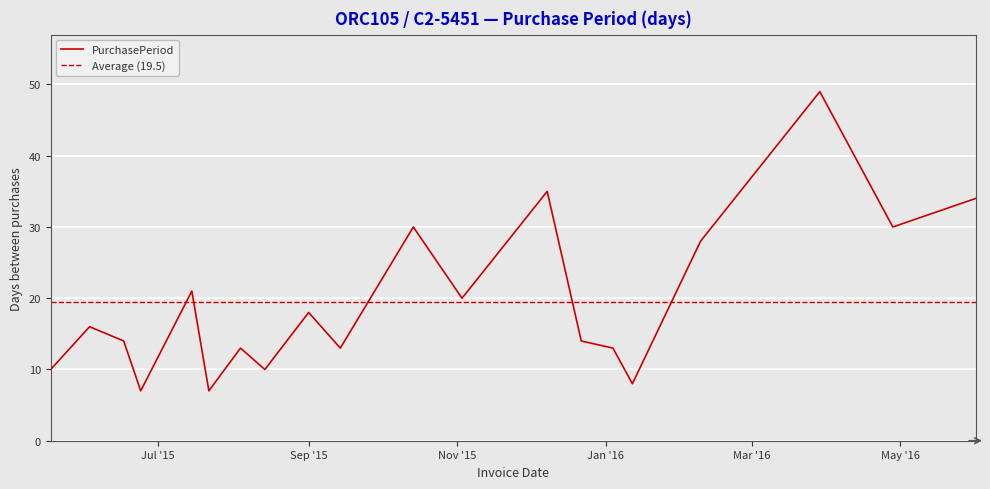

At which category does the data reach its first local valley?

2015-06-24